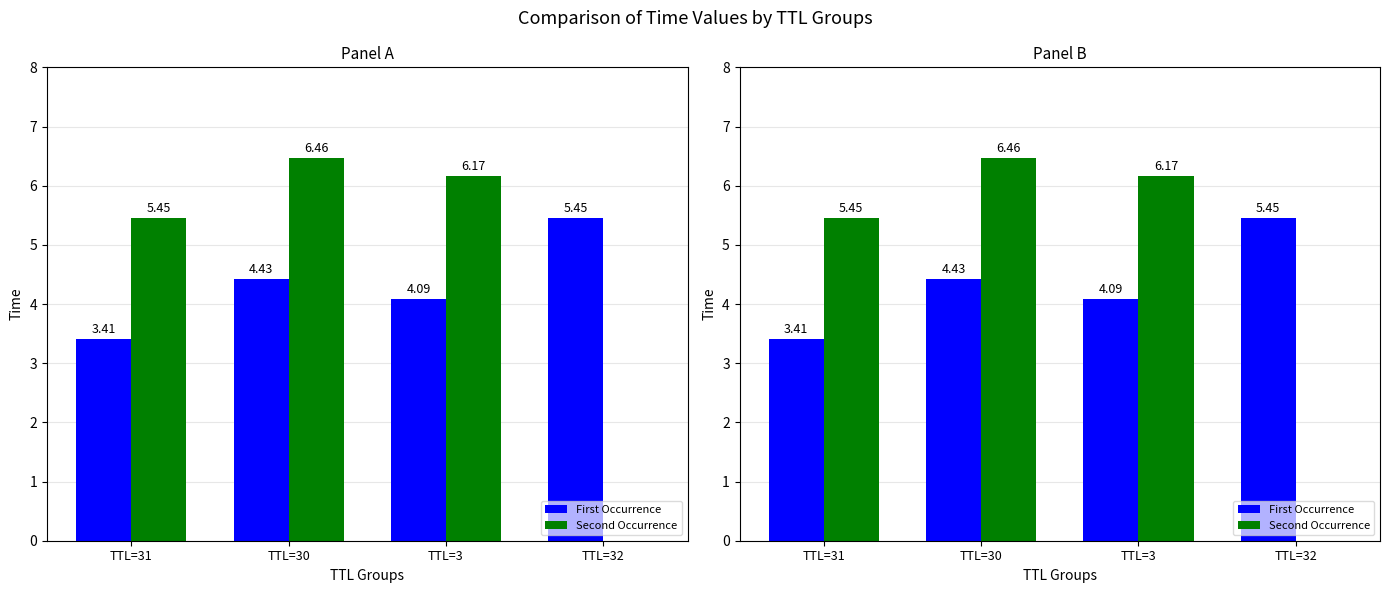

What is the maximum value for First Occurrence?

5.4